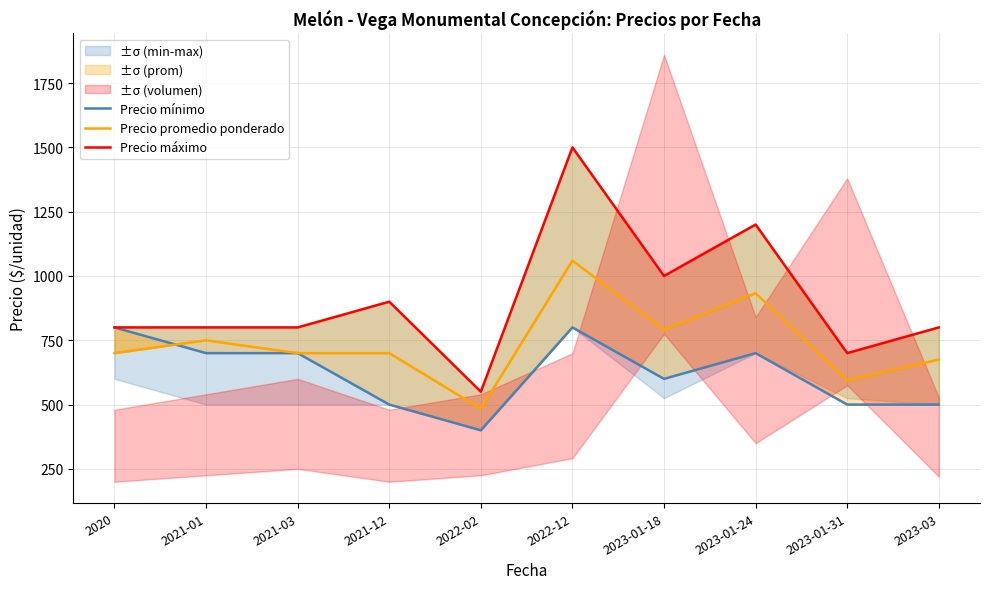

Where is the first local maximum for Precio promedio ponderado?

2021-01